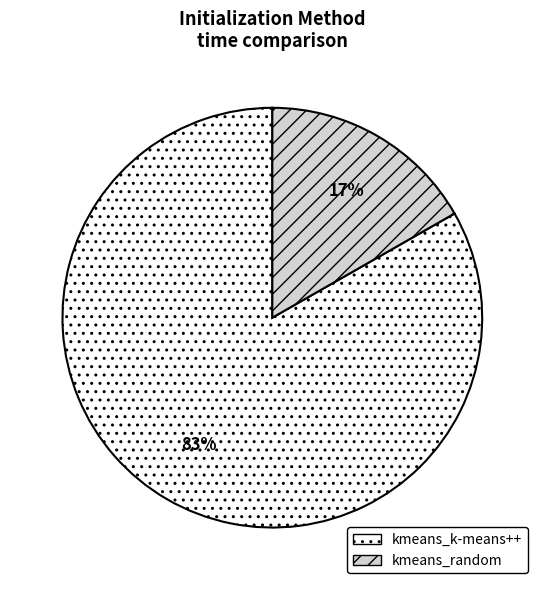

Is the sum of kmeans_k-means++ and kmeans_random greater than half?

Yes